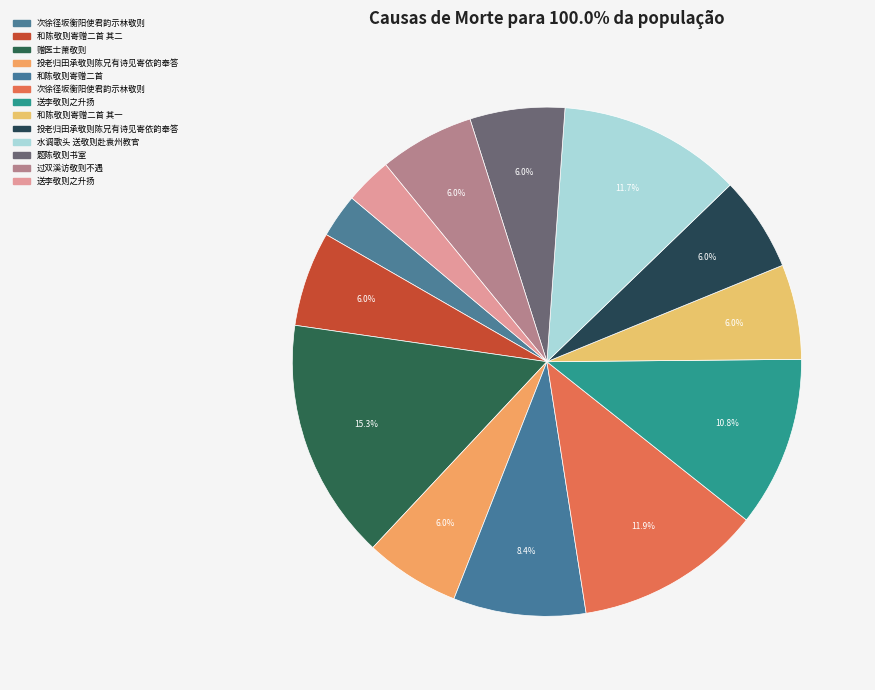

What is the largest slice in the pie chart?

赠医士萧敬则